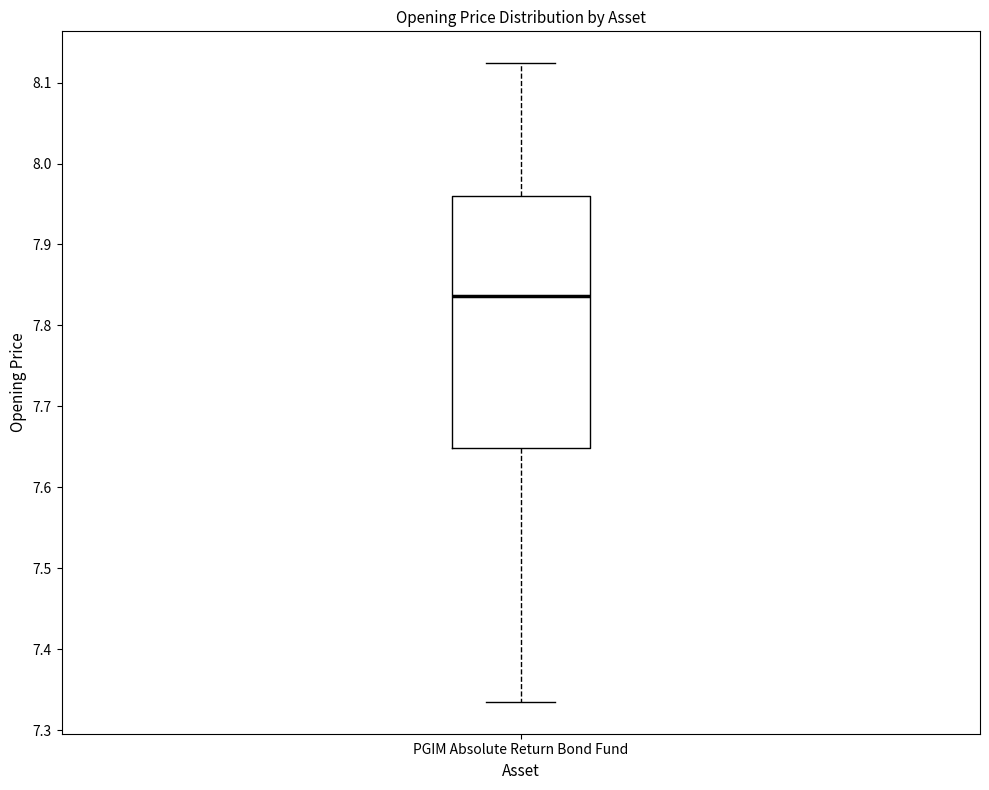

Read this box plot against the y-axis: the position of the median line, the range covered by the box, and the ends of both whiskers. The values are not printed on the chart, so give them approximately, as read against the axis.

median 7.84, box 7.65 to 7.96, whiskers 7.34 to 8.12